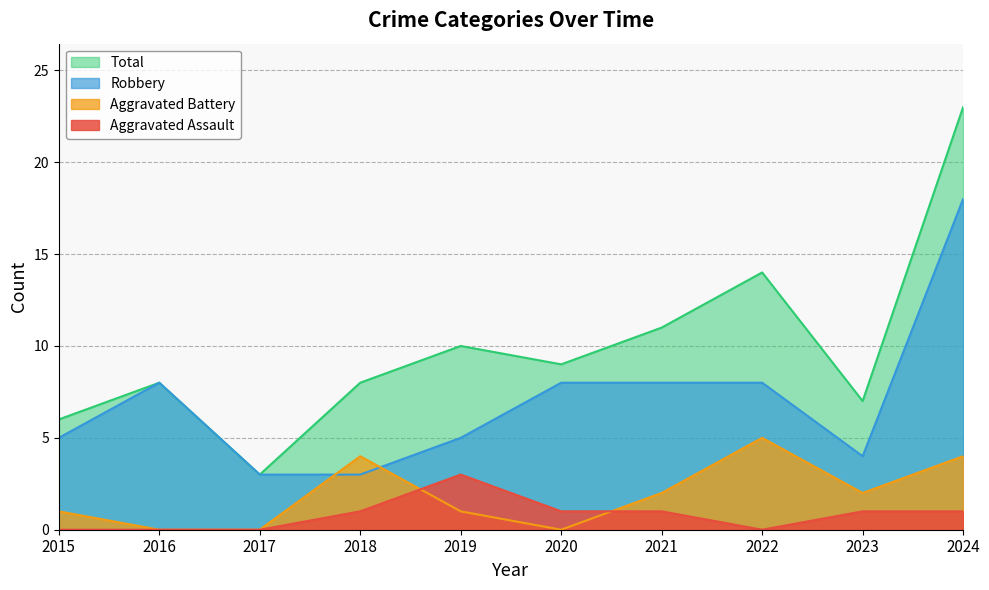

Which series has the largest range (max minus min)?

Total